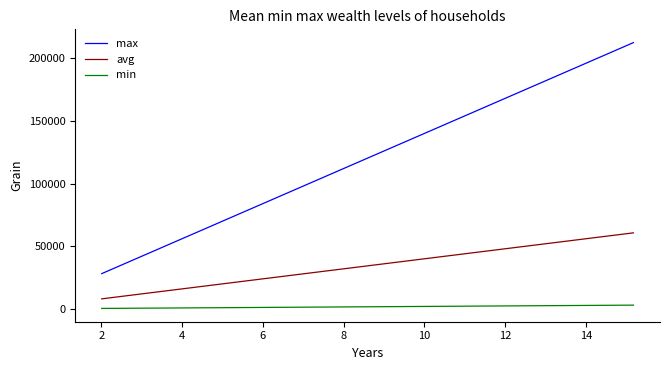

What are all the series names shown in the legend?

max, avg, min